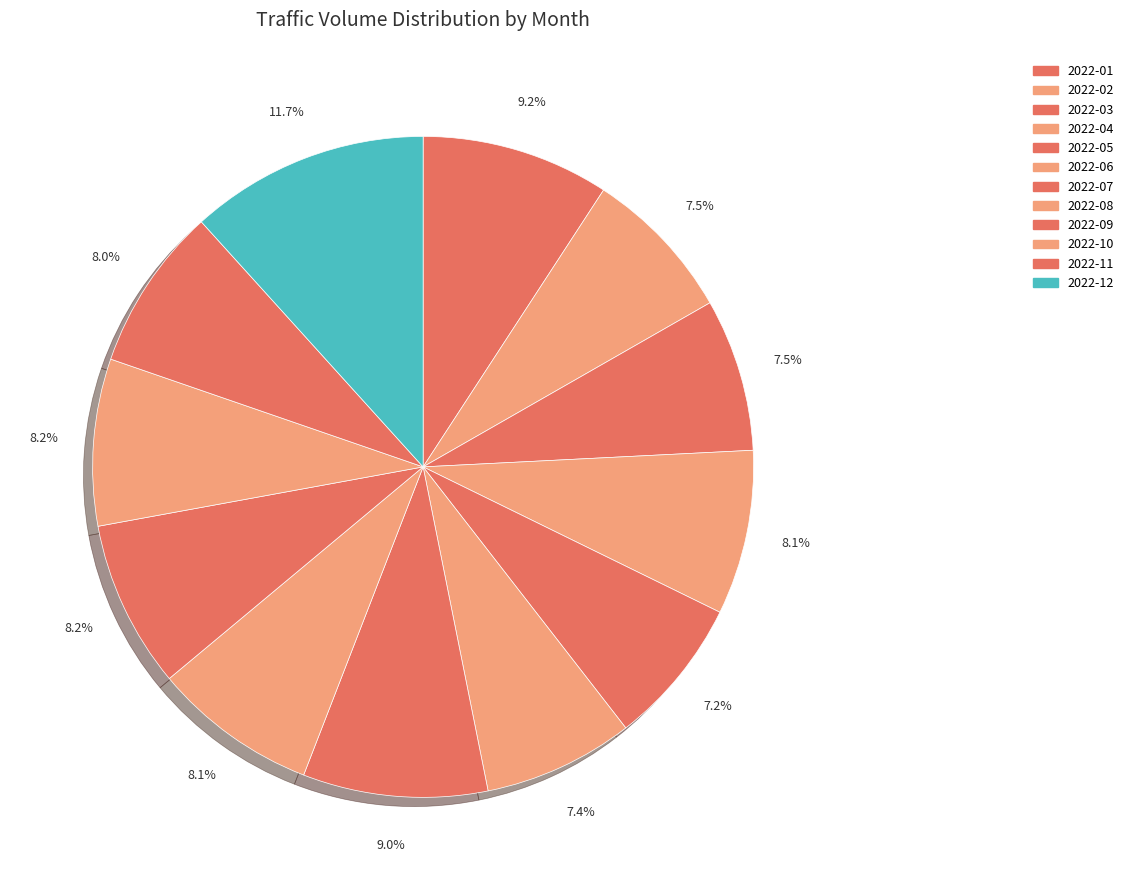

What is the change in value from 2022-01 to 2022-07?

-7